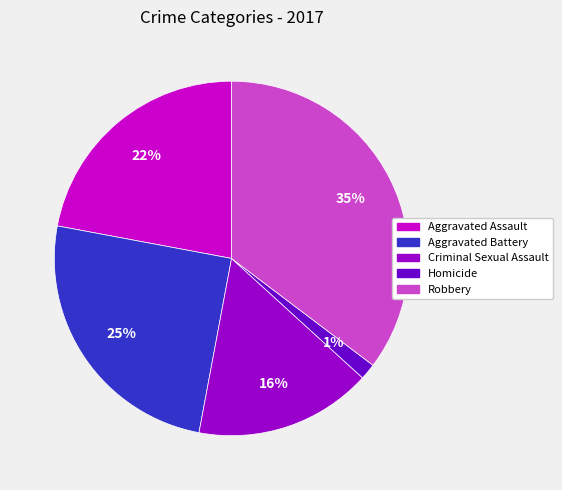

Which slice is the largest?

Robbery